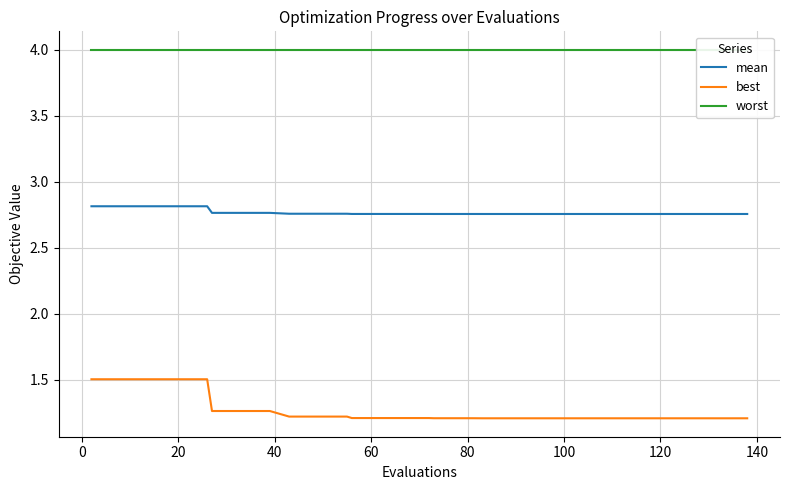

True or false: best and mean intersect in this chart.

False